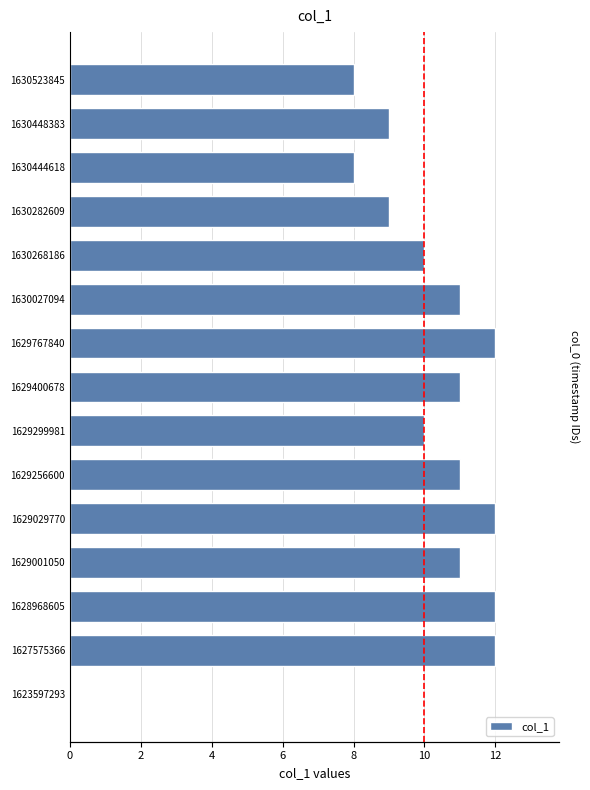

Is it true that the value at 1630448383 is 3?

False